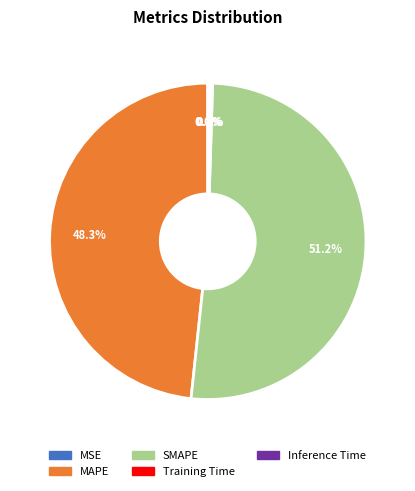

What is the ratio of the value at MAPE to the value at SMAPE?

0.9